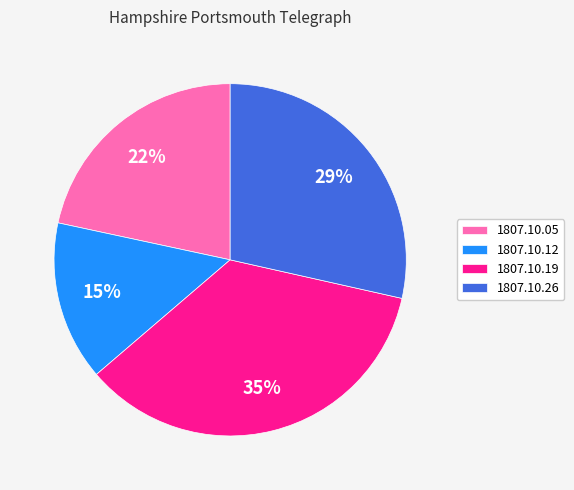

Which slice is the smallest?

1807.10.12